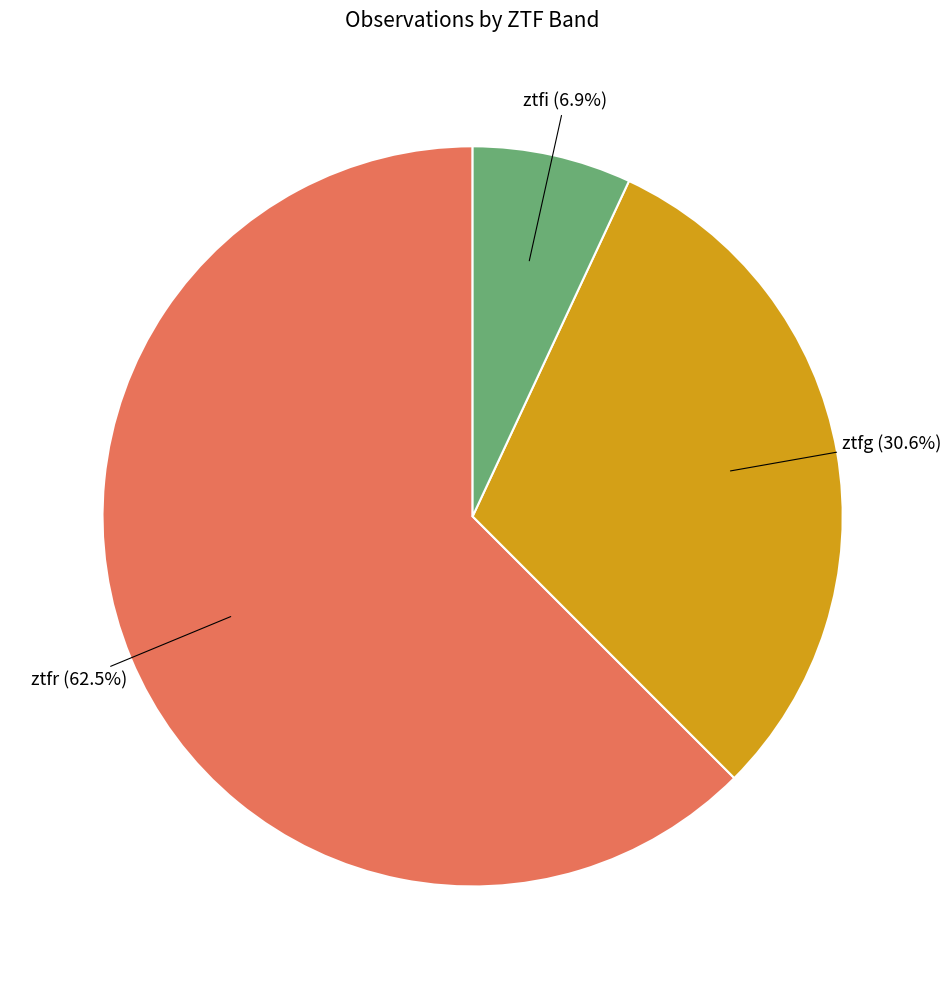

How many segments does this pie chart have?

3